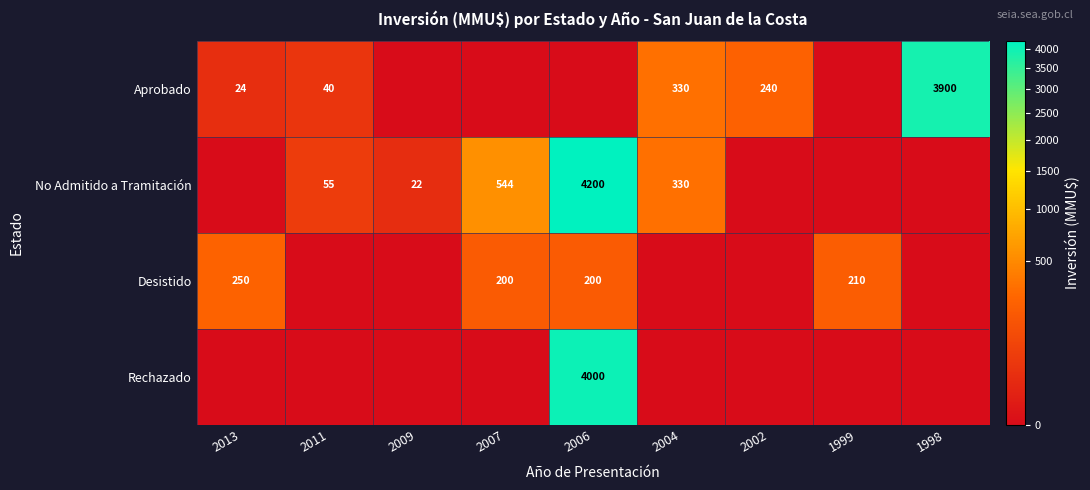

At which category is the sum across all series the highest?

2006